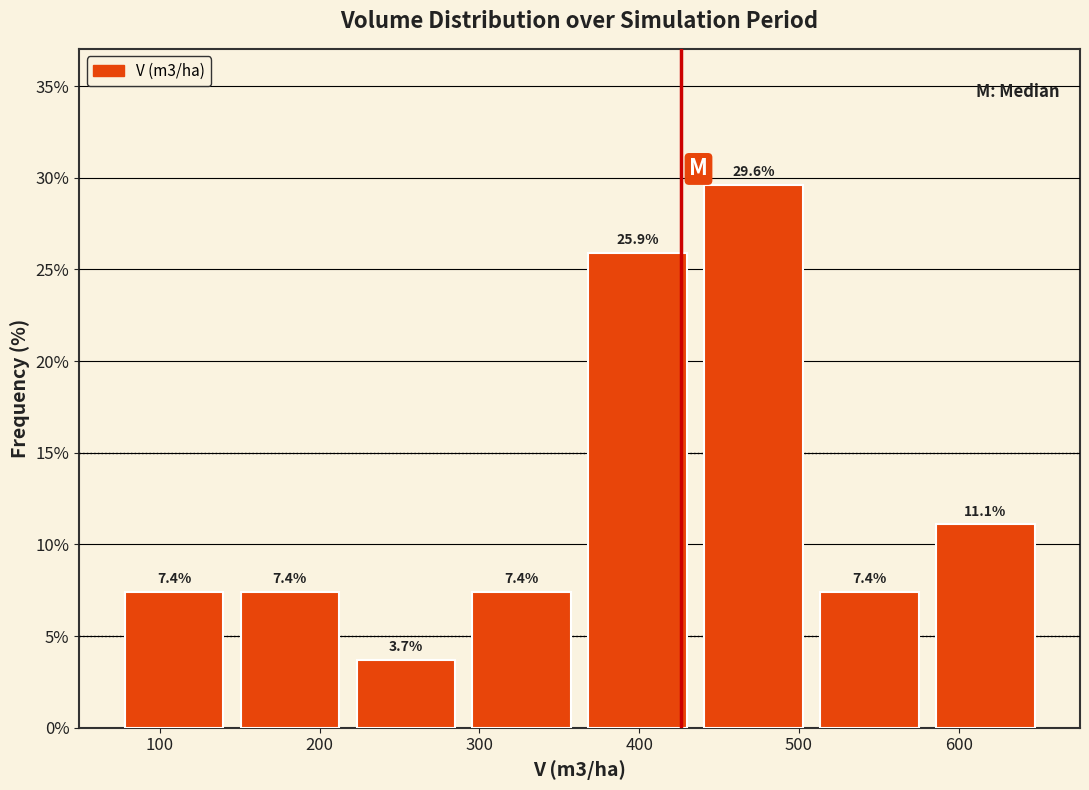

Reading left to right, list every bar in this chart as the range it spans on the x-axis followed by its height. The bar edges are not printed on the chart, so give them approximately, as read against the axis.

70 to 150: 7.4
150 to 220: 7.4
220 to 290: 3.7
290 to 360: 7.4
360 to 440: 25.9
440 to 510: 29.6
510 to 580: 7.4
580 to 650: 11.1